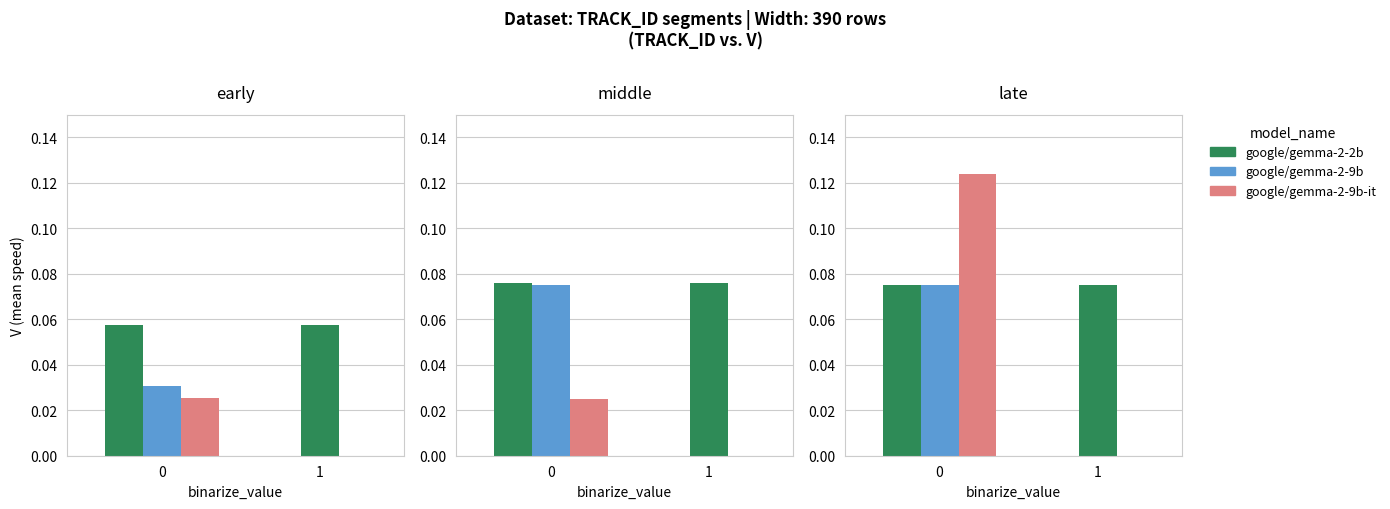

Reading left to right, list all the values displayed in this chart.

google/gemma-2-2b: 0.1	0.1	0.1
google/gemma-2-9b: 0.0	0.1	0.1
google/gemma-2-9b-it: 0.0	0.0	0.1